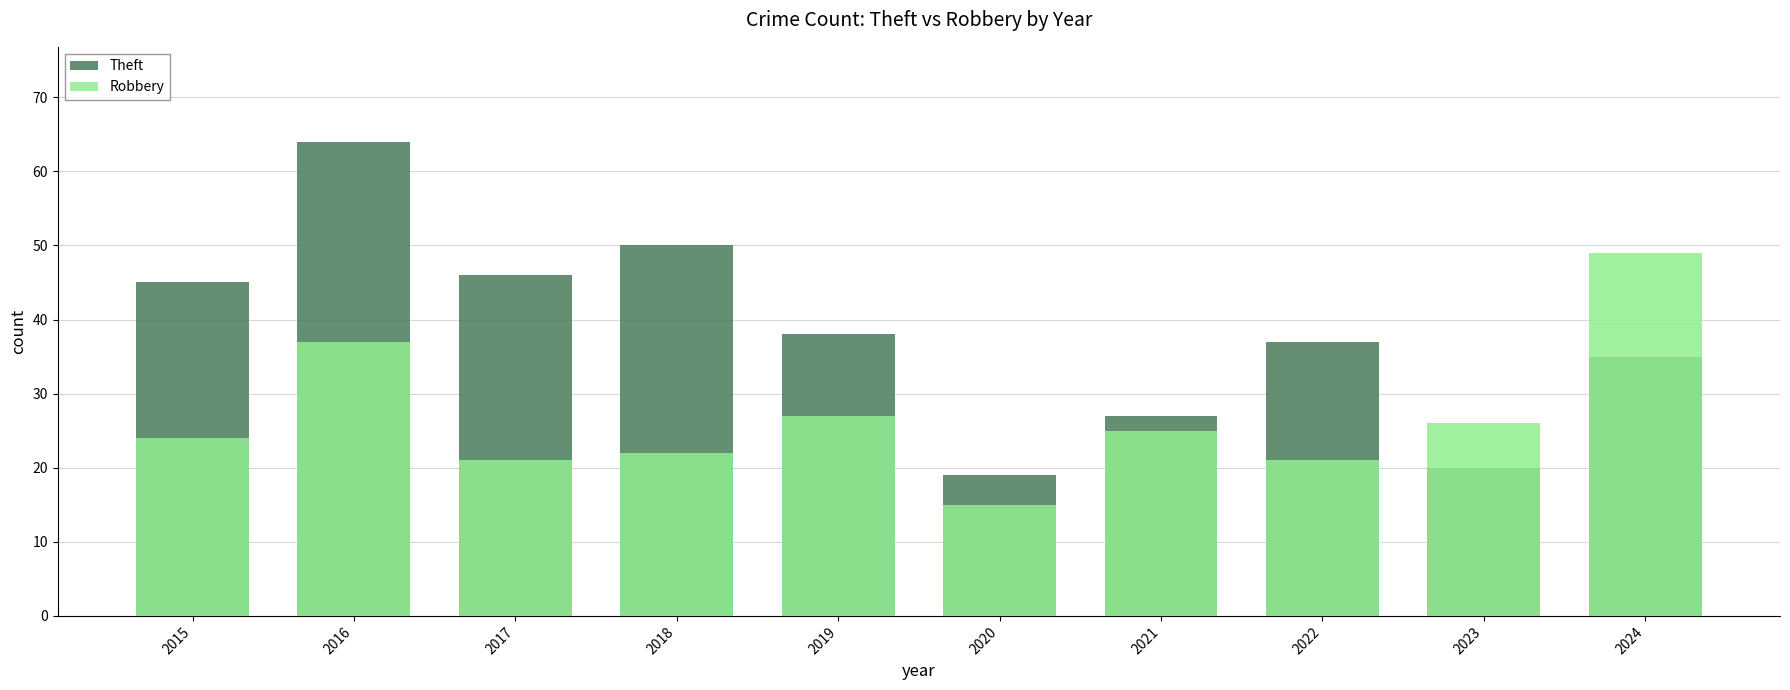

At how many categories does at least one series exceed 17?

10